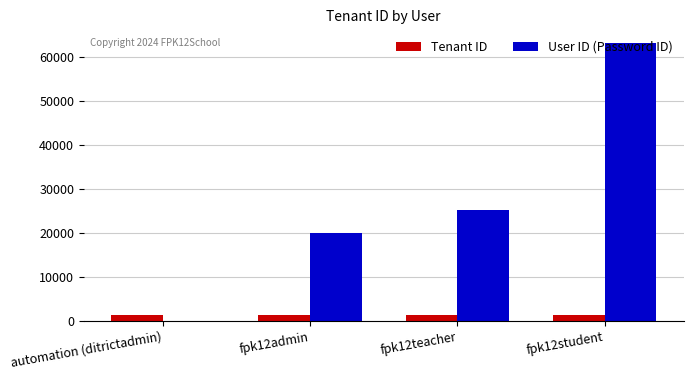

Reading right to left, extract all data points from this chart.

Tenant ID: fpk12student=1323	fpk12teacher=1323	fpk12admin=1323	automation (ditrictadmin)=1323
User ID (Password ID): fpk12student=63019	fpk12teacher=25276	fpk12admin=20066	automation (ditrictadmin)=0